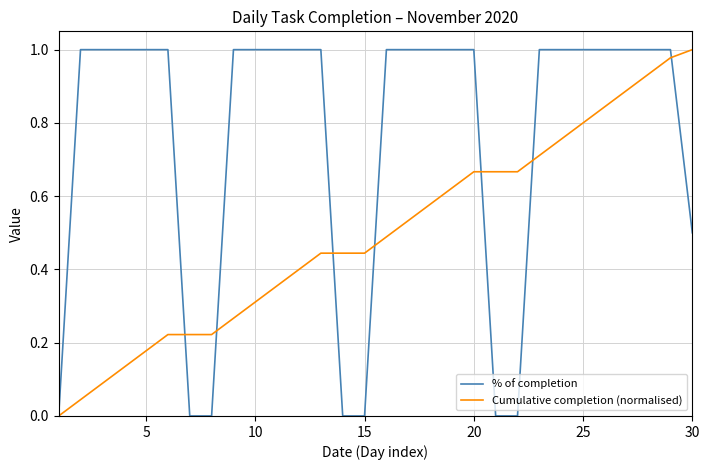

Which series ends up on top after the final intersection of % of completion and Cumulative completion (normalised)?

Cumulative completion (normalised)